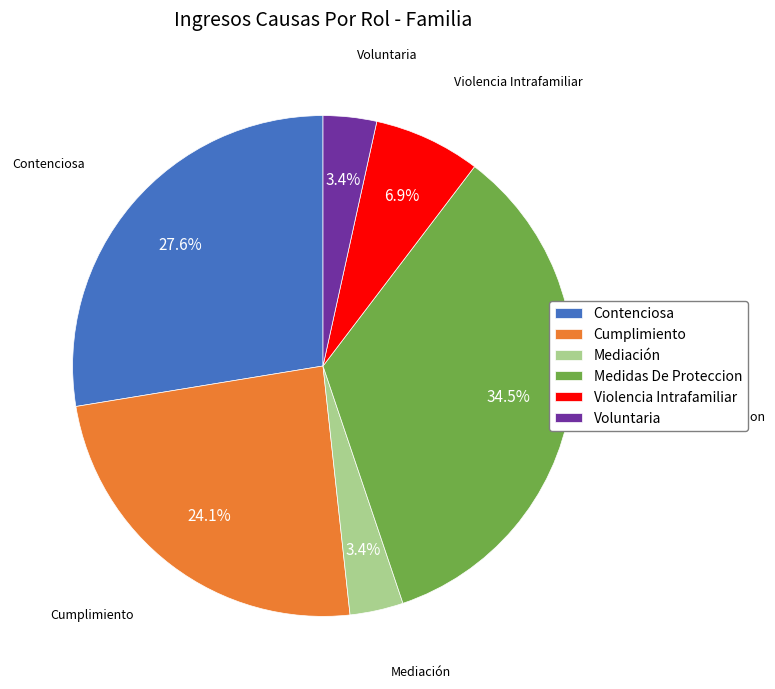

Combined, do Violencia Intrafamiliar and Voluntaria account for over 50%?

No